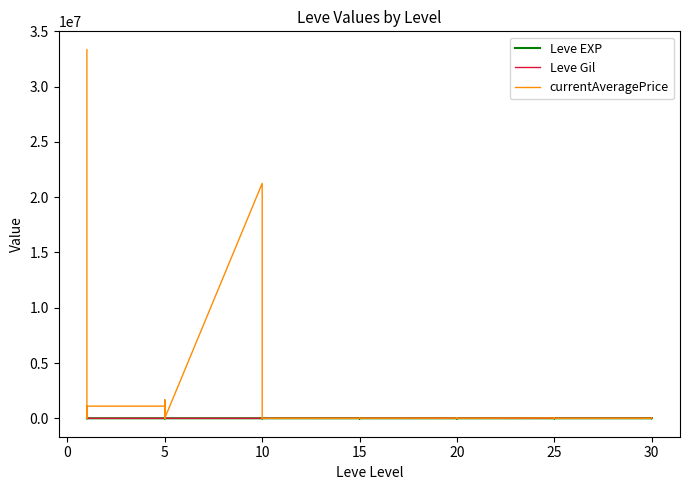

What are all the series names shown in the legend?

Leve EXP, Leve Gil, currentAveragePrice